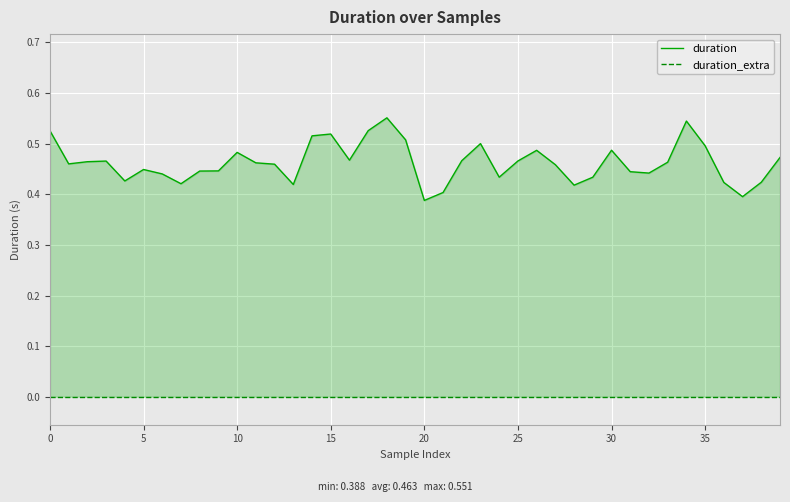

What is the label of the 30th point from the right?

10